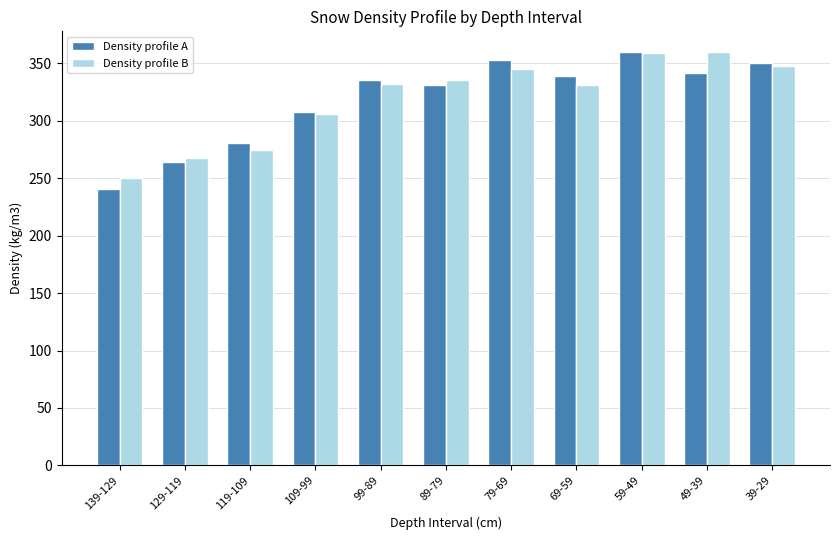

Is it true that Density profile A equals 264 at 129-119?

True